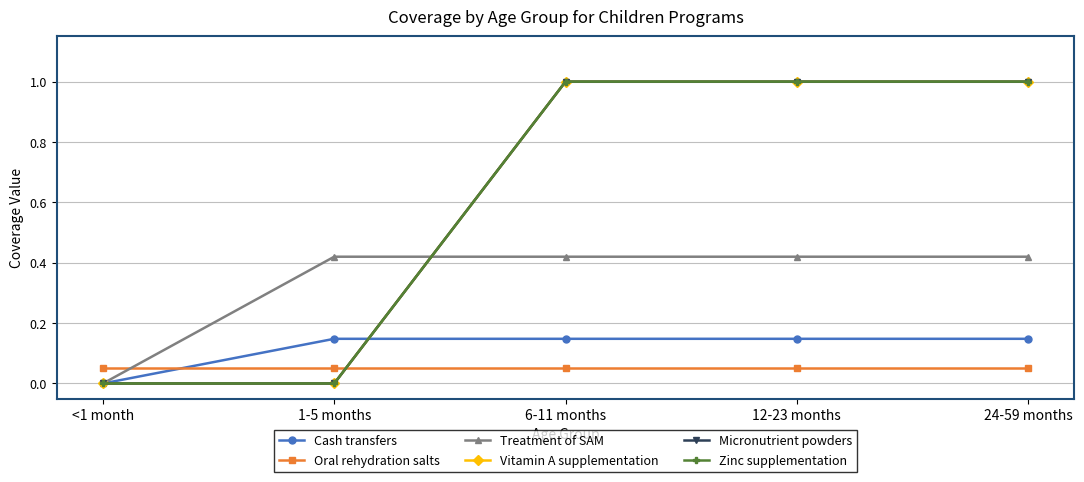

Does the chart have visible grid lines?

Yes